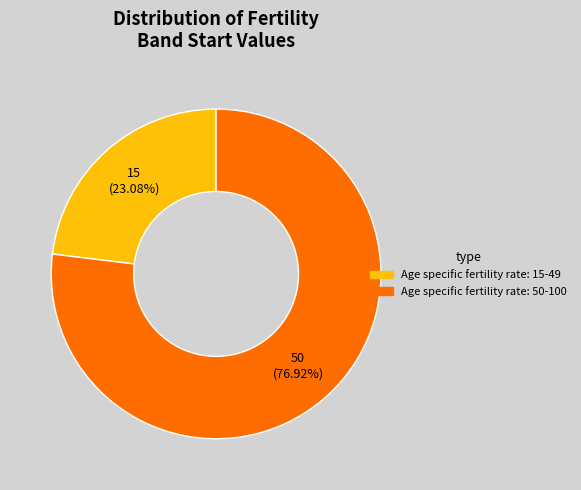

Is it true that Age specific fertility rate: 50-100 is 66% of the pie?

False